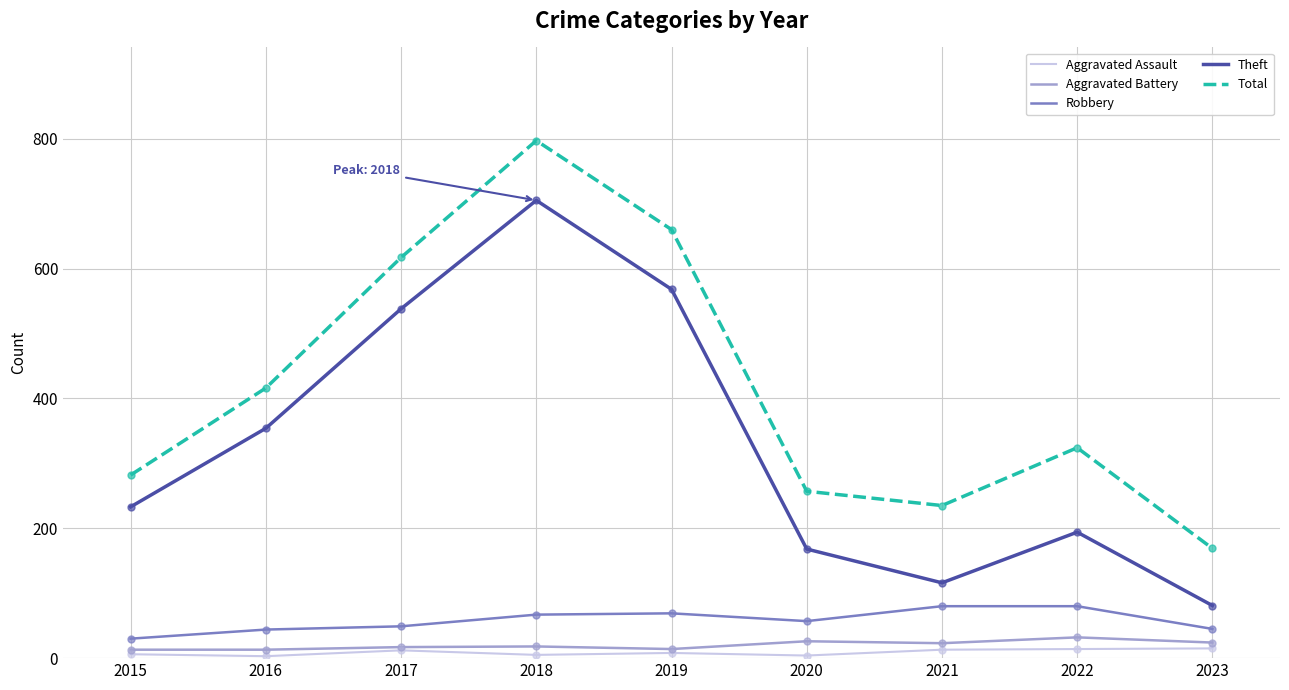

At how many categories does at least one series exceed 114?

9